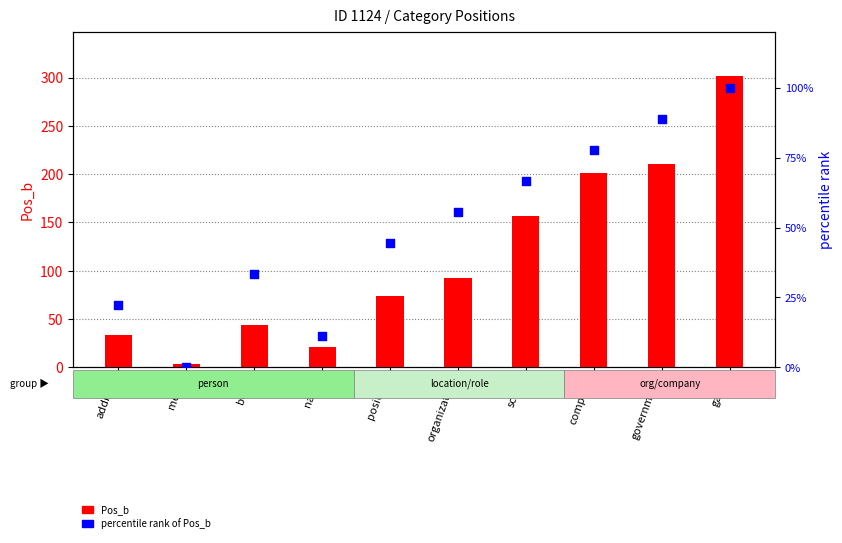

What is the total value across all series at company?

278.8